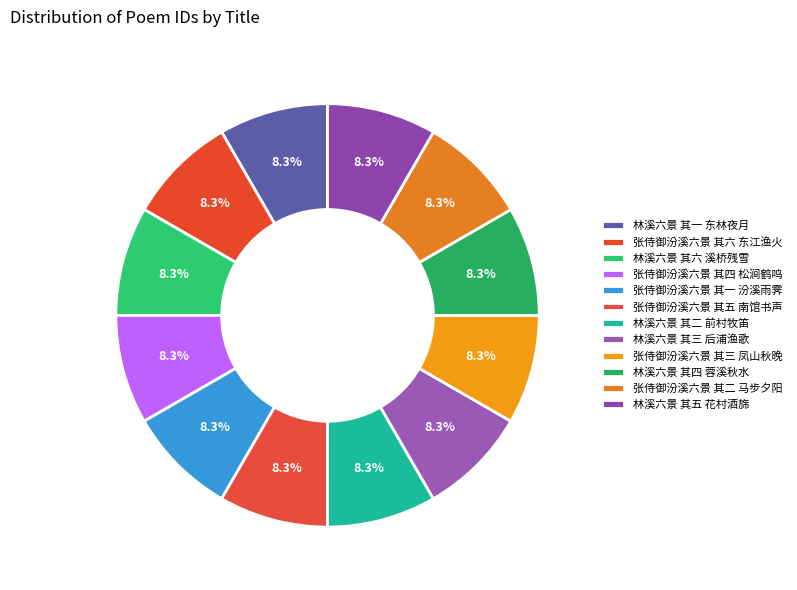

Does 张侍御汾溪六景 其二 马步夕阳 represent more than half of the total?

No